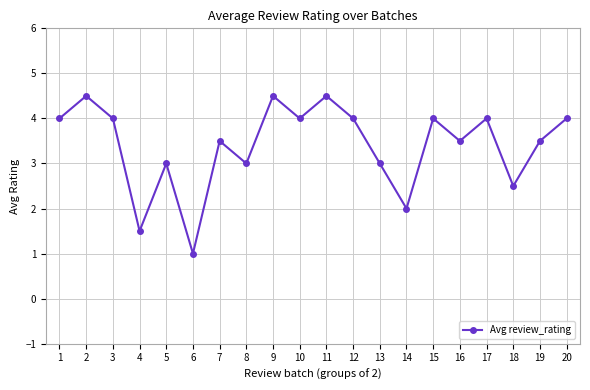

Is it true that the value at 5 is 1.1?

False